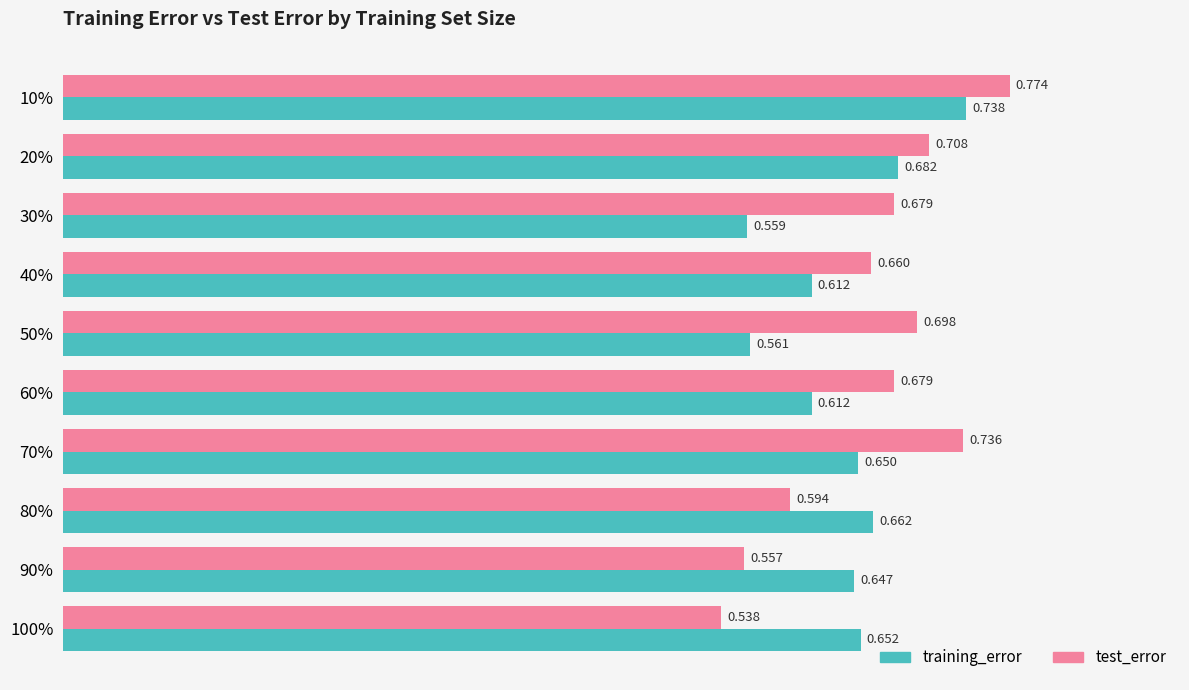

Which series has the widest spread of values?

test_error